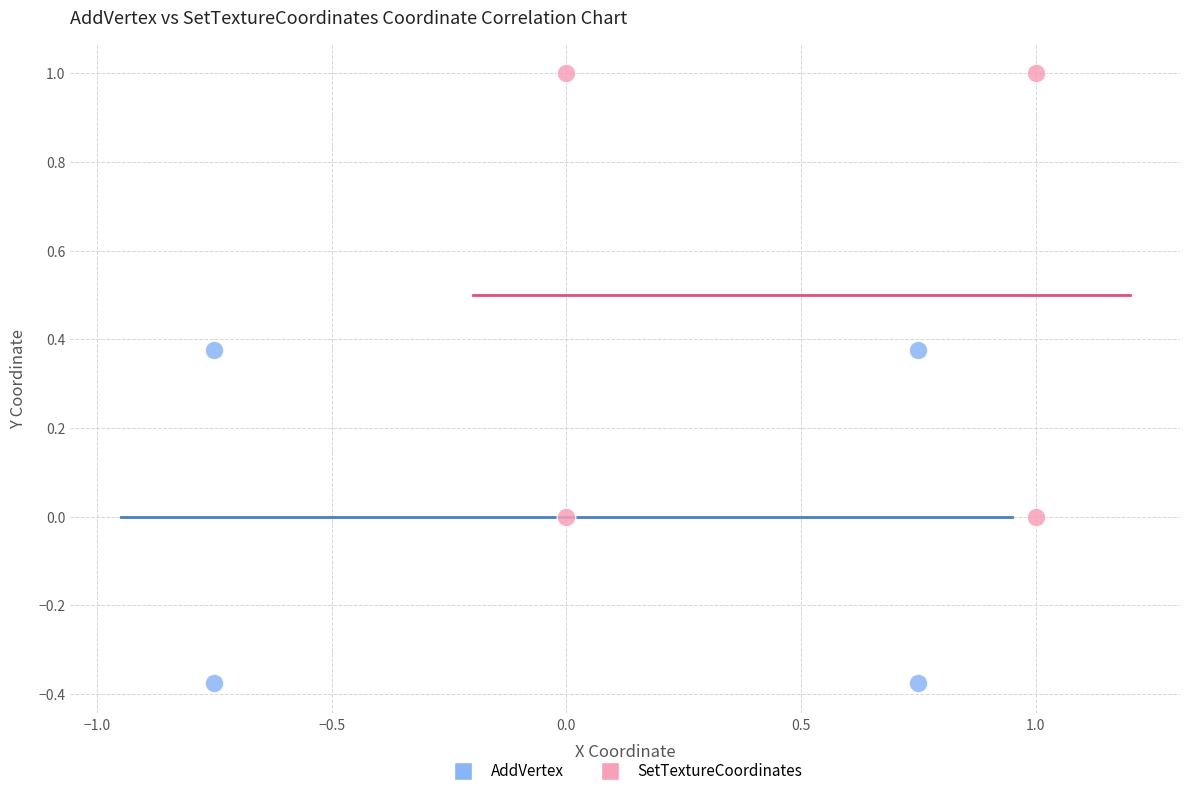

What are all the series names shown in the legend?

AddVertex, SetTextureCoordinates